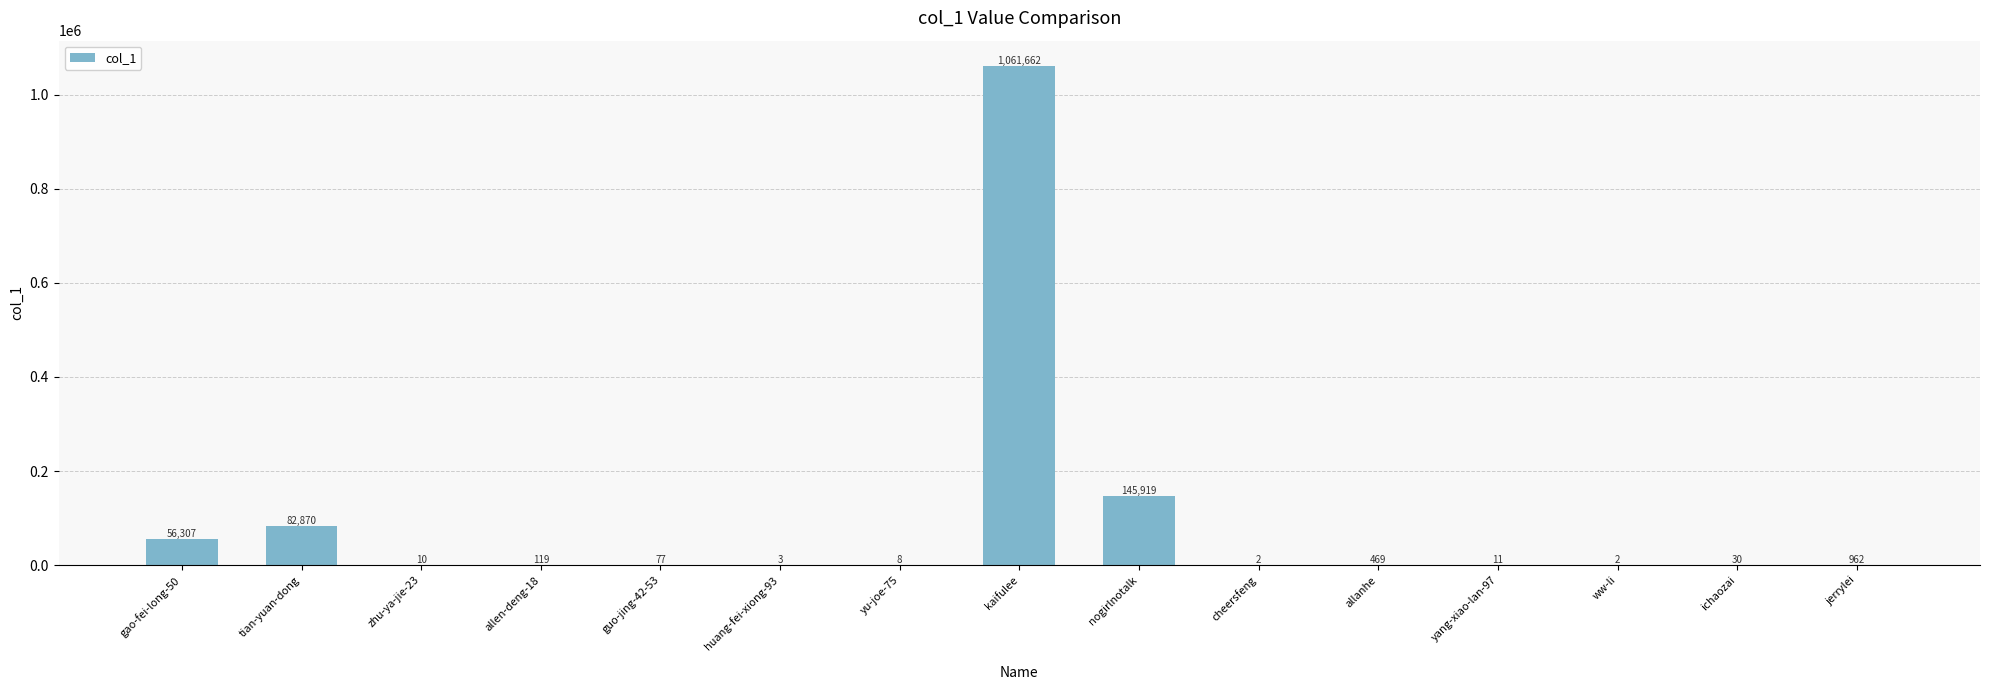

Reading left to right, list all the values displayed in this chart.

gao-fei-long-50=56307	tian-yuan-dong=82870	zhu-ya-jie-23=10	allen-deng-18=119	guo-jing-42-53=77	huang-fei-xiong-93=3	yu-joe-75=8	kaifulee=1061662	nogirlnotalk=145919	cheersfeng=2	allanhe=469	yang-xiao-lan-97=11	ww-li=2	ichaozai=30	jerrylei=962